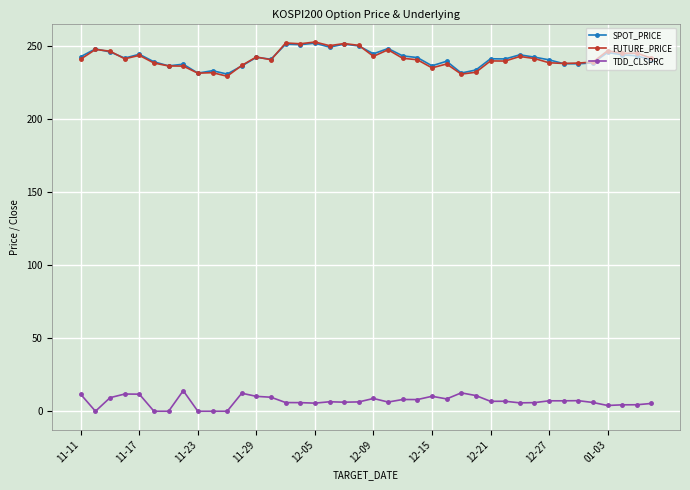

Which series has the widest spread of values?

FUTURE_PRICE